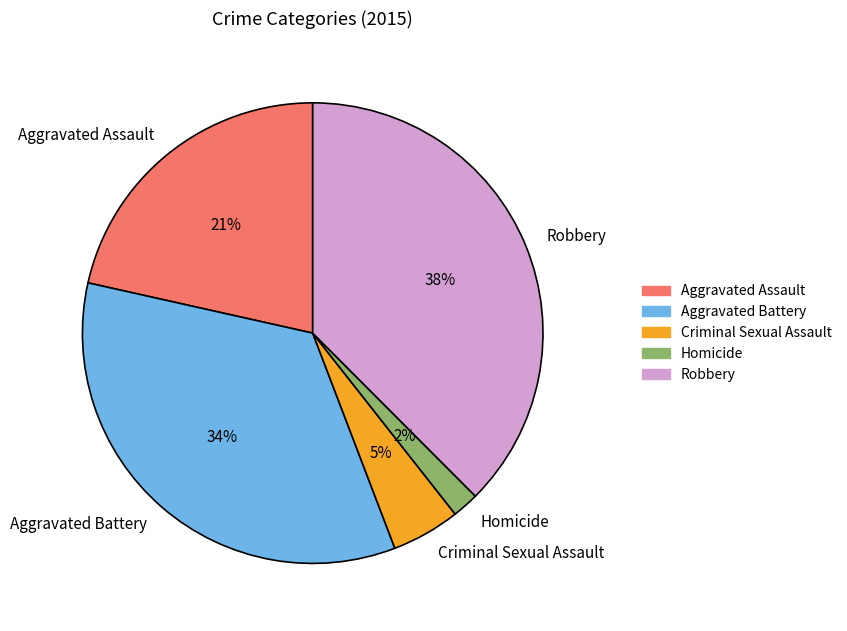

What is the ratio of the value at Robbery to the value at Aggravated Battery?

1.1